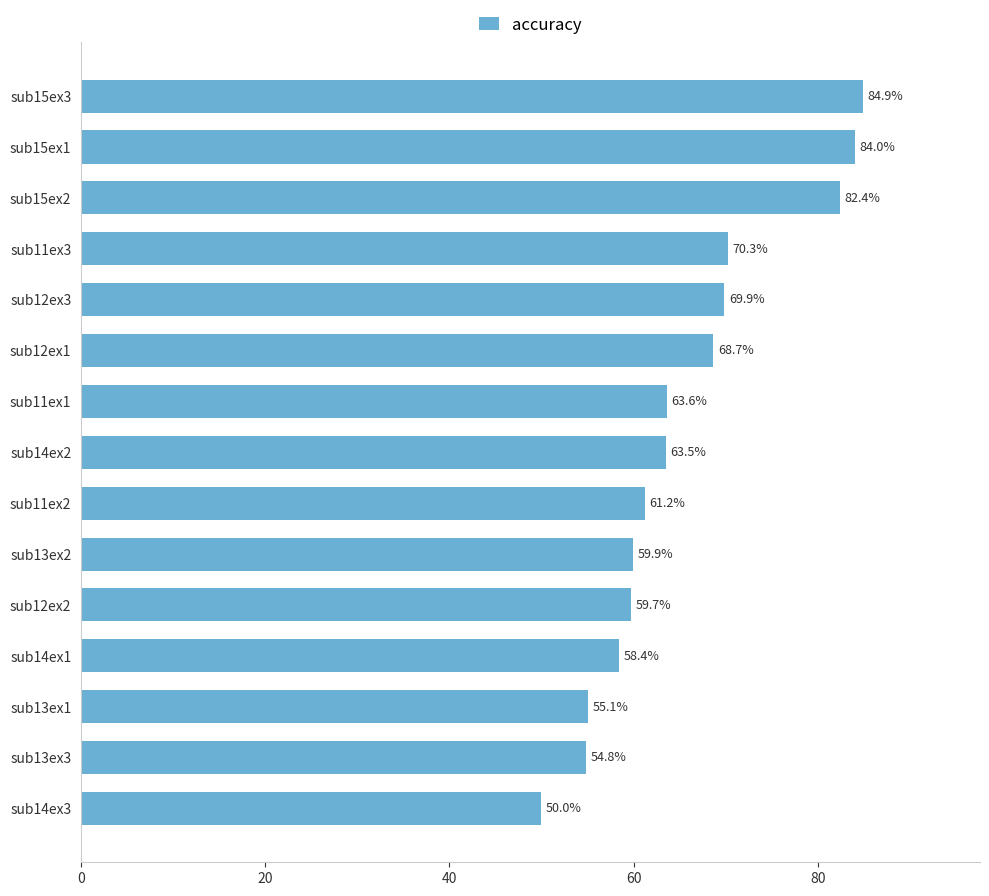

True or false: the data shows 68.7 at sub12ex1.

True